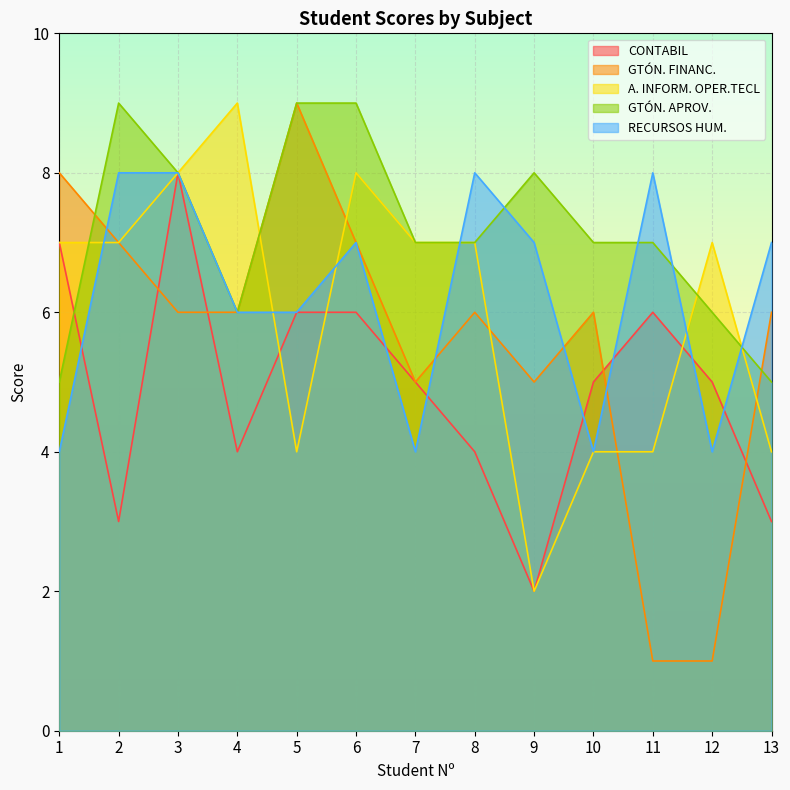

What is the highest value of the RECURSOS HUM. series?

8